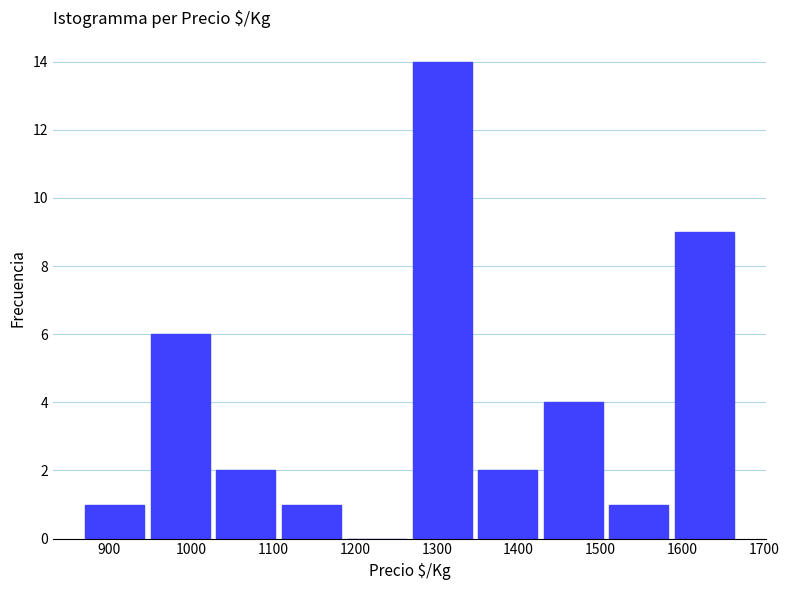

Reading left to right, list every bar in this chart as the range it spans on the x-axis followed by its height. Neither the bar edges nor the heights are printed on the chart, so give them approximately, as read against the axes.

867 to 947: 1
947 to 1027: 6
1027 to 1107: 2
1107 to 1187: 1
1187 to 1267: 0
1267 to 1347: 14
1347 to 1427: 2
1427 to 1507: 4
1507 to 1587: 1
1587 to 1667: 9